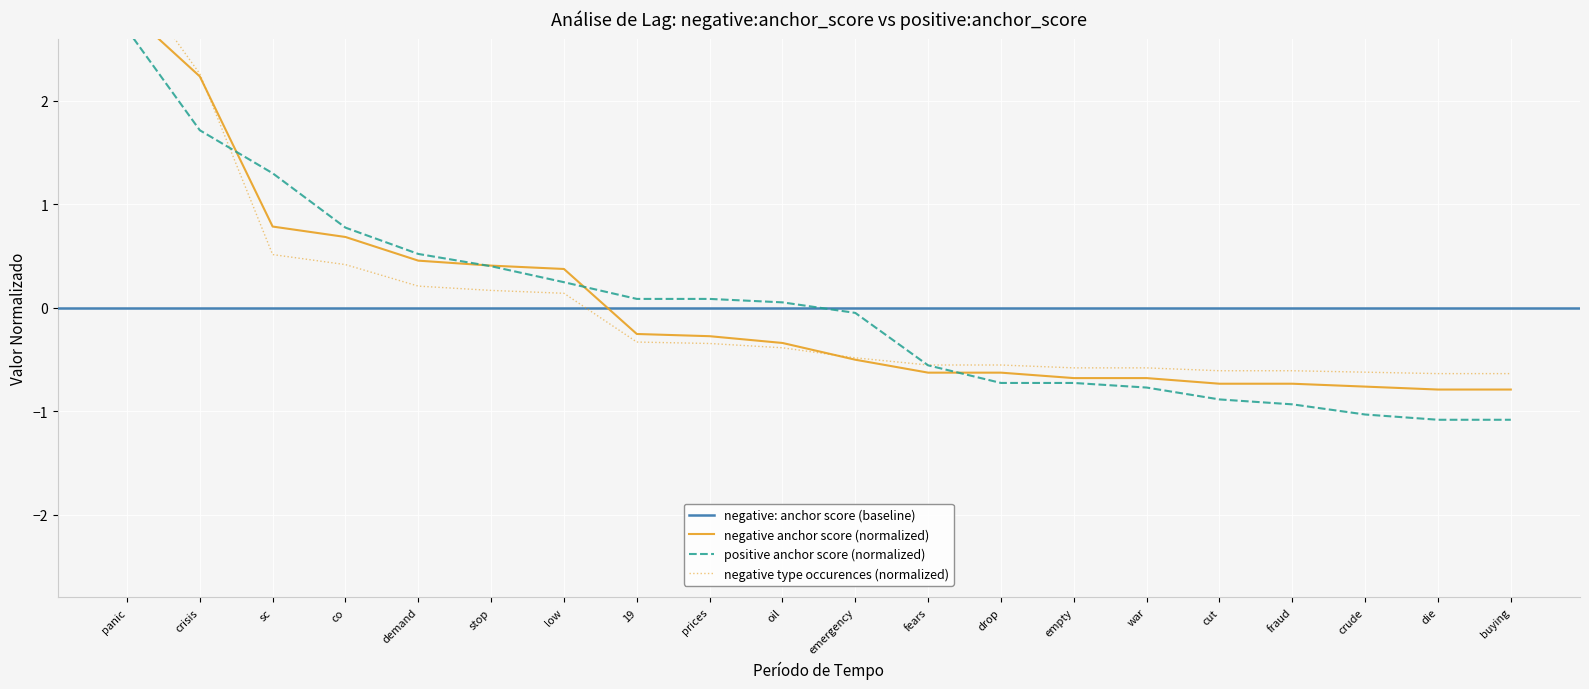

At which label is positive anchor score closest to 0?

emergency